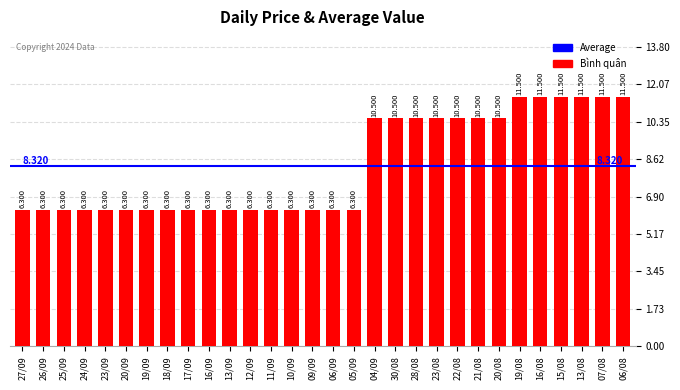

What is the difference between the maximum and minimum values?

5200